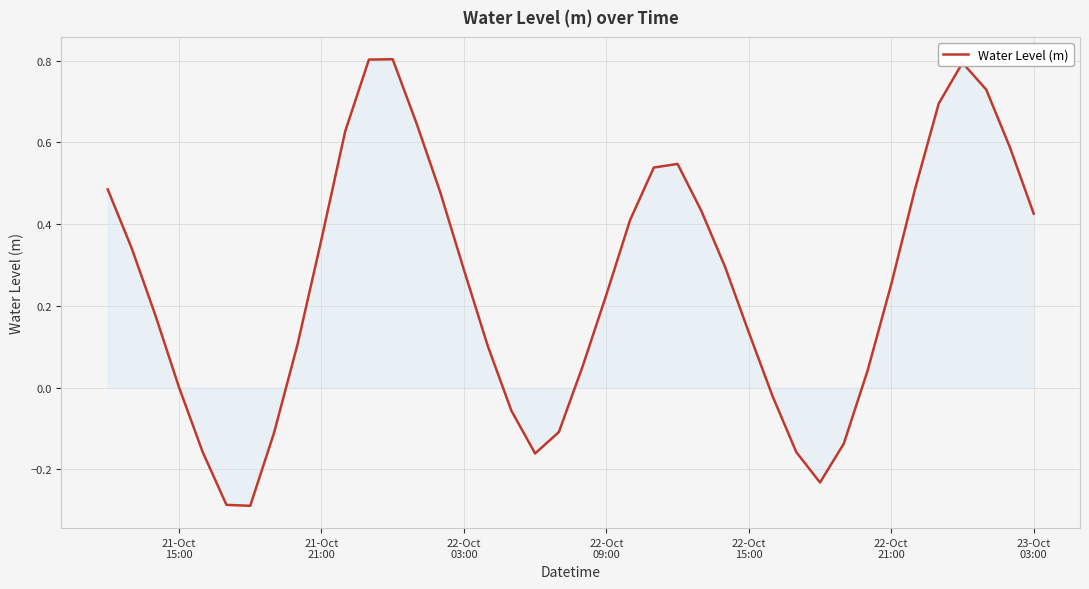

What is the difference between the maximum and minimum values?

1.1